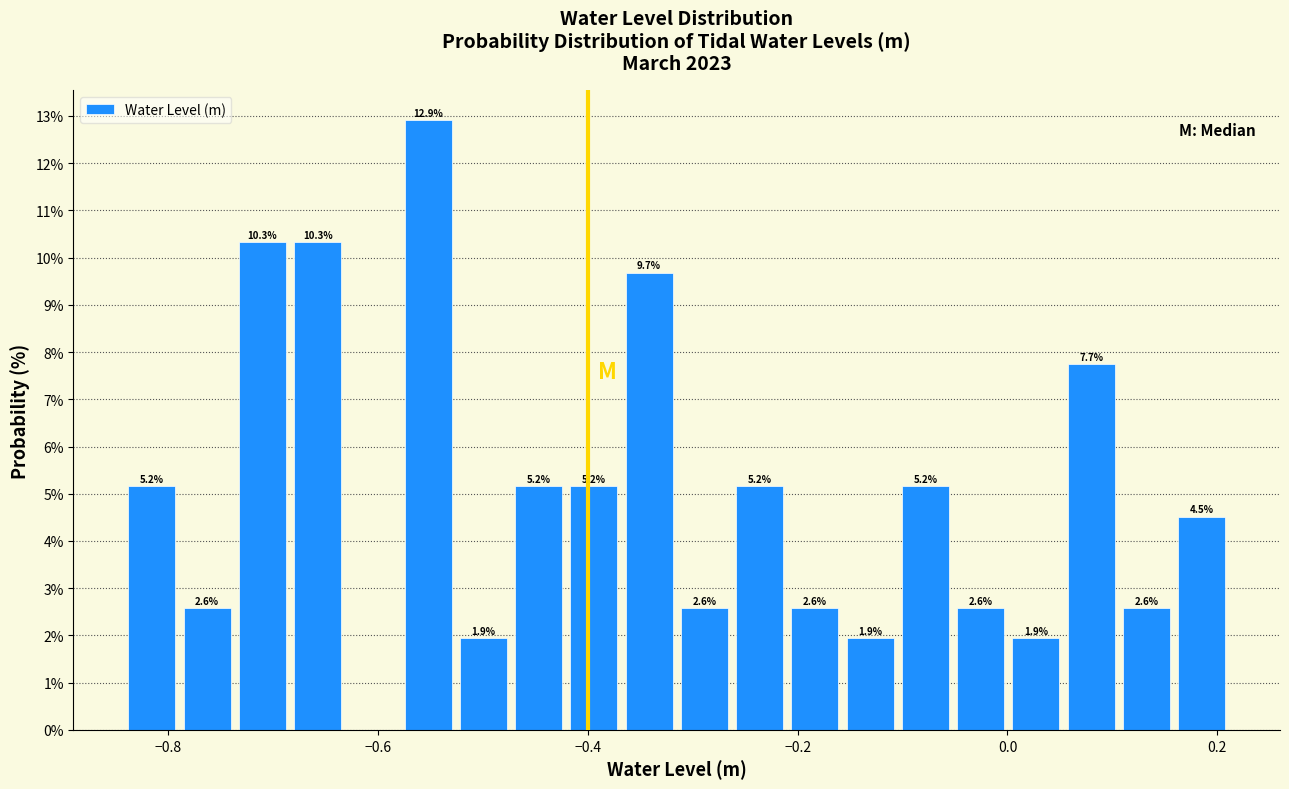

Around what value on the x-axis is the tallest bar? Give the approximate position of its centre, as read against the axis.

-0.56